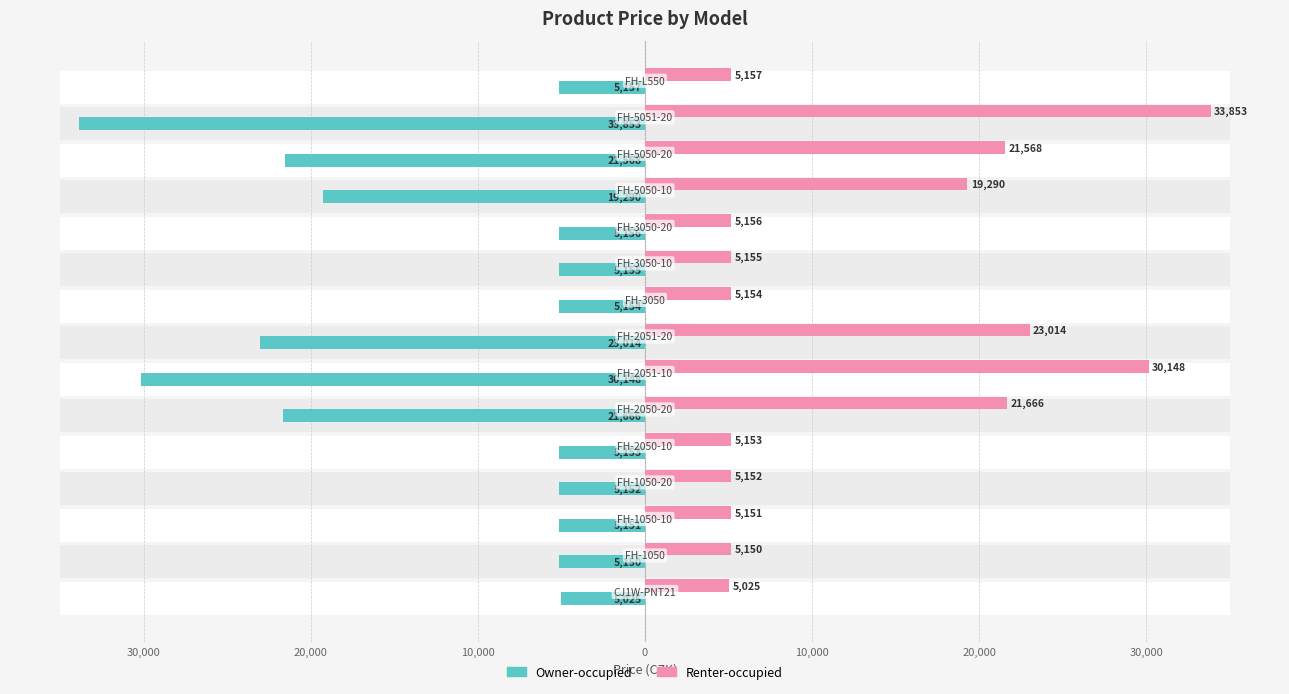

Count the number of categories in the chart.

15